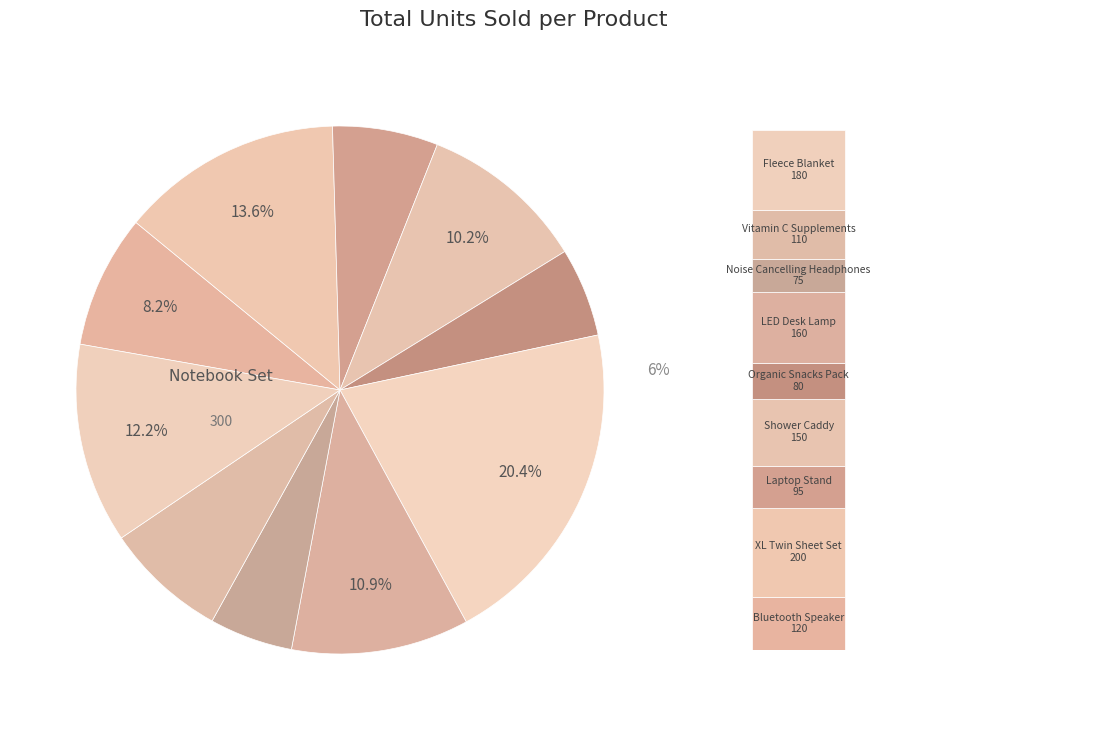

How many segments does this pie chart have?

10